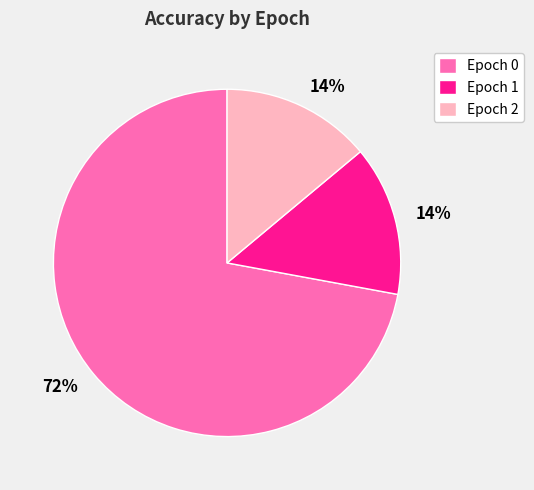

How many slices are in this pie chart?

3